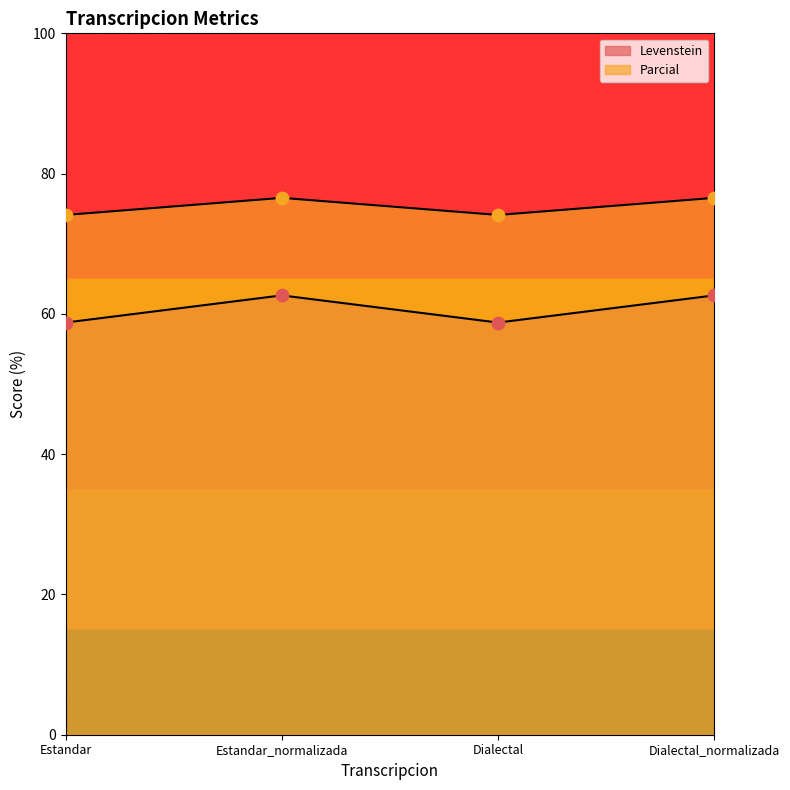

At which category is the sum across all series the highest?

Estandar_normalizada